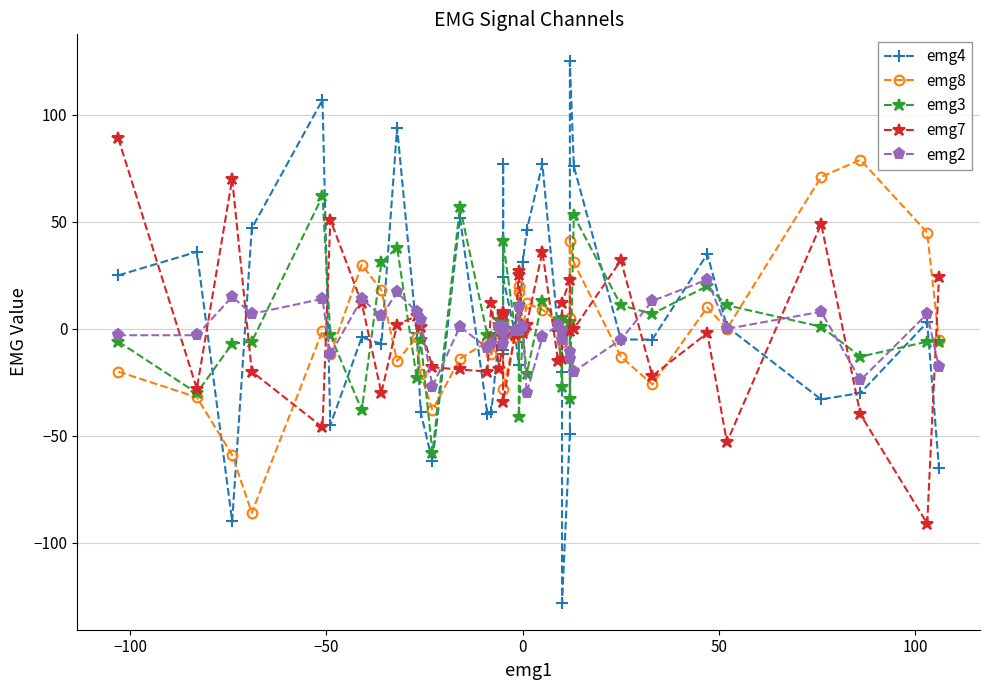

How many times do emg8 and emg7 cross each other?

18